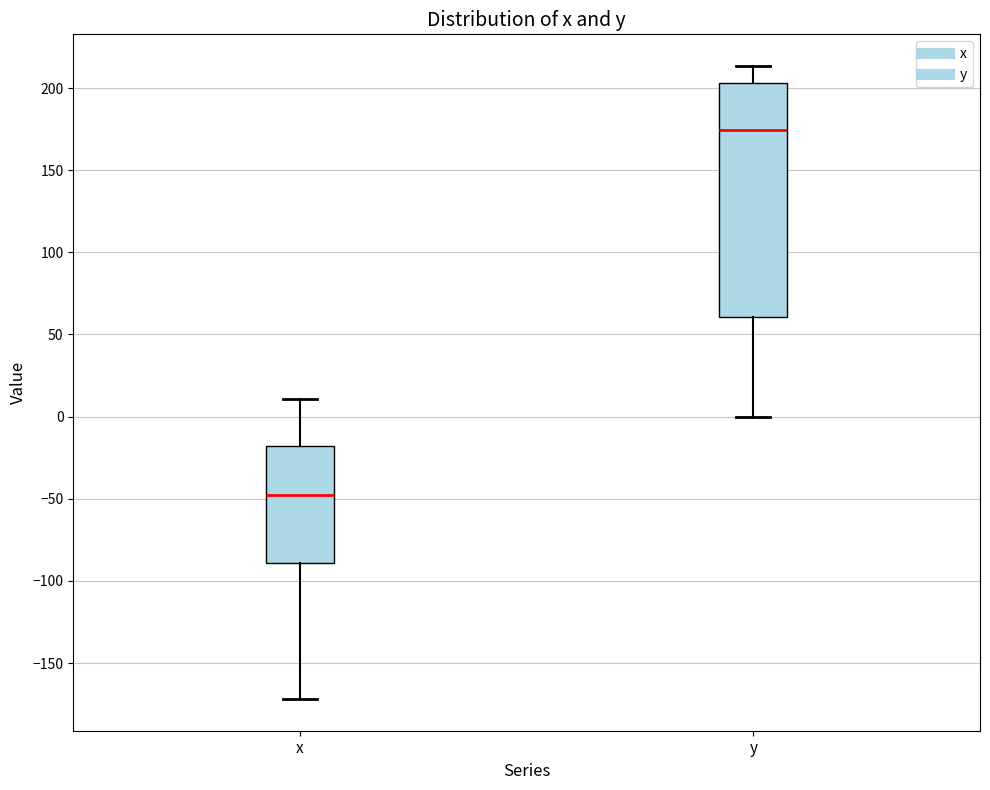

Reading left to right, transcribe this box plot: for each box, give where its median line is, the range the box spans, and where its two whiskers end, as read against the y-axis. The values are not printed on the chart, so give them approximately, as read against the axis.

x: median -50, box -90 to -20, whiskers -170 to 10
y: median 175, box 60 to 205, whiskers 0 to 215